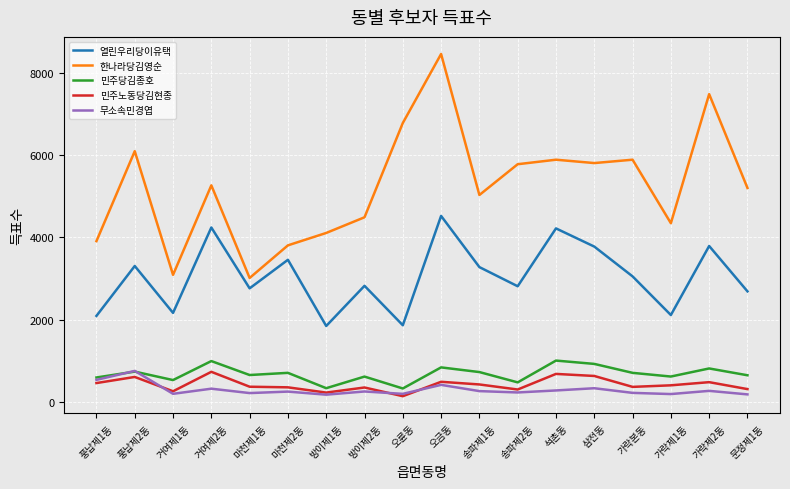

What is the spread (max minus min) of values at 오륜동?

6657